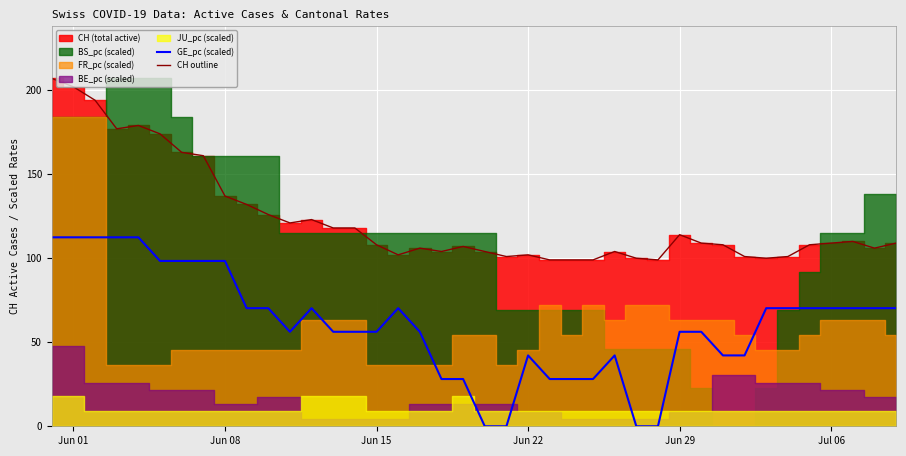

What is the minimum value for CH outline?

99.0